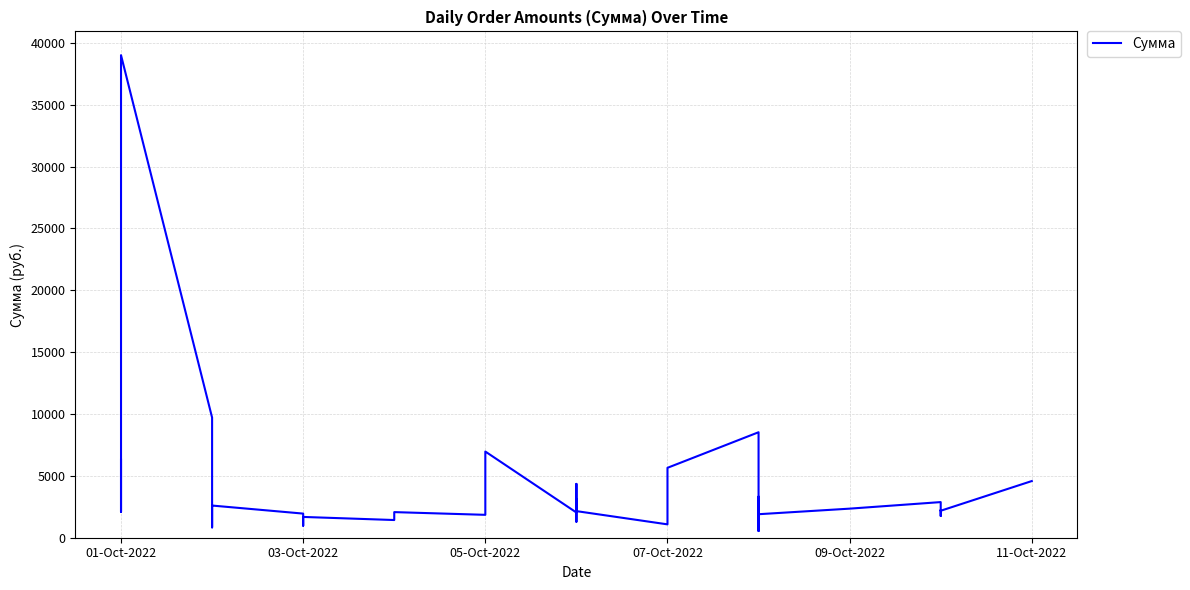

What is the average value?

3737